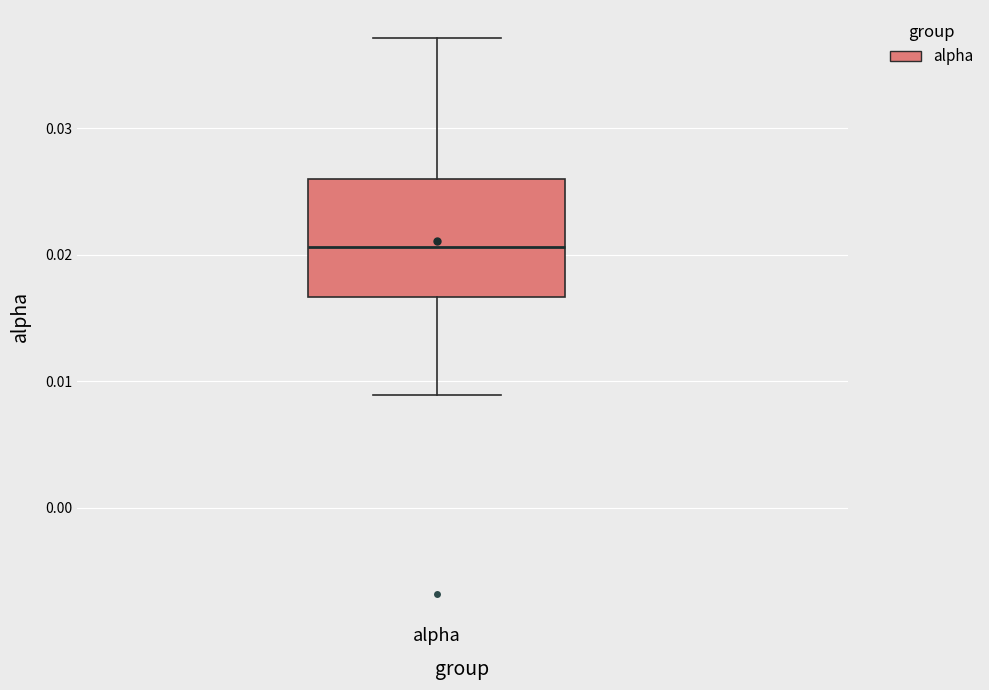

Read this box plot against the y-axis: the position of the median line, the range covered by the box, and the ends of both whiskers. The values are not printed on the chart, so give them approximately, as read against the axis.

median 0.021, box 0.017 to 0.026, whiskers 0.009 to 0.037